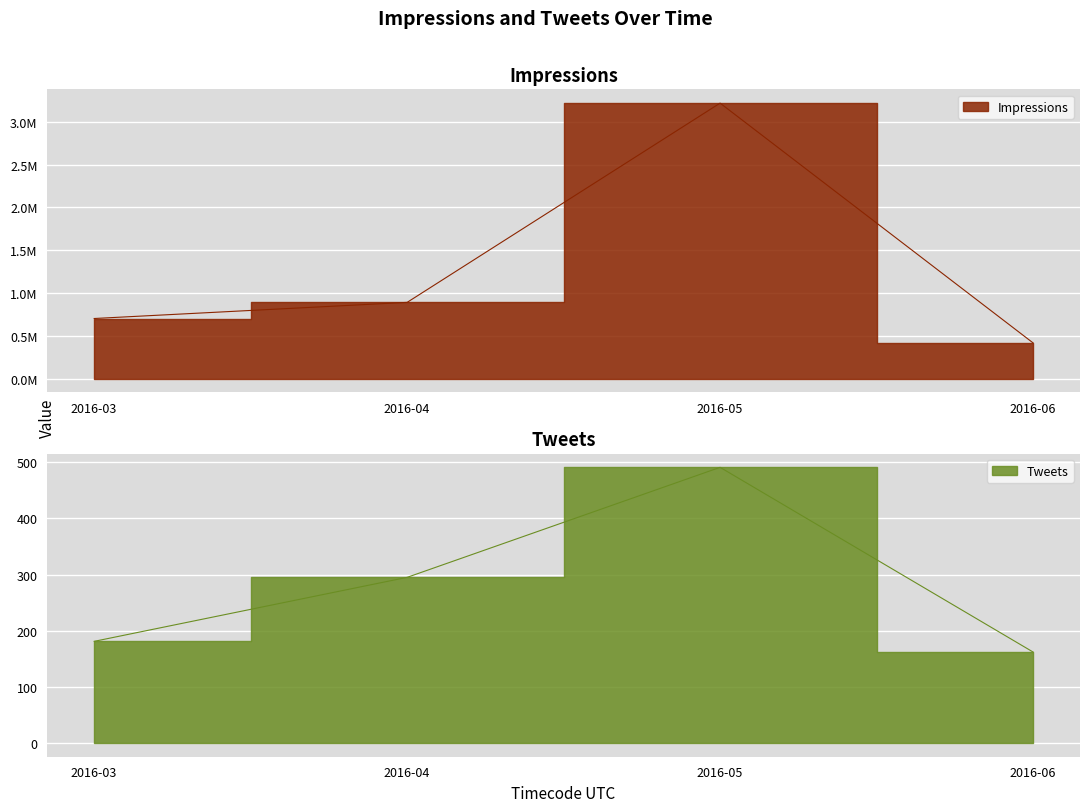

Reading left to right, transcribe all the data shown in this chart.

Impressions: 702742	890988	3216588	418141
Tweets: 181	295	491	162